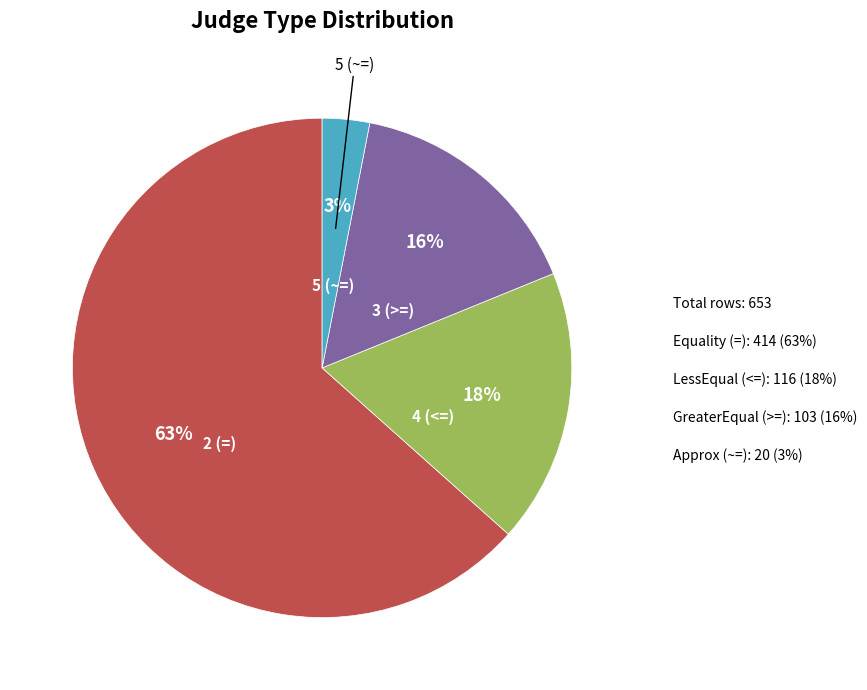

To the nearest percent, what is the difference between the largest and smallest slice percentages?

60%